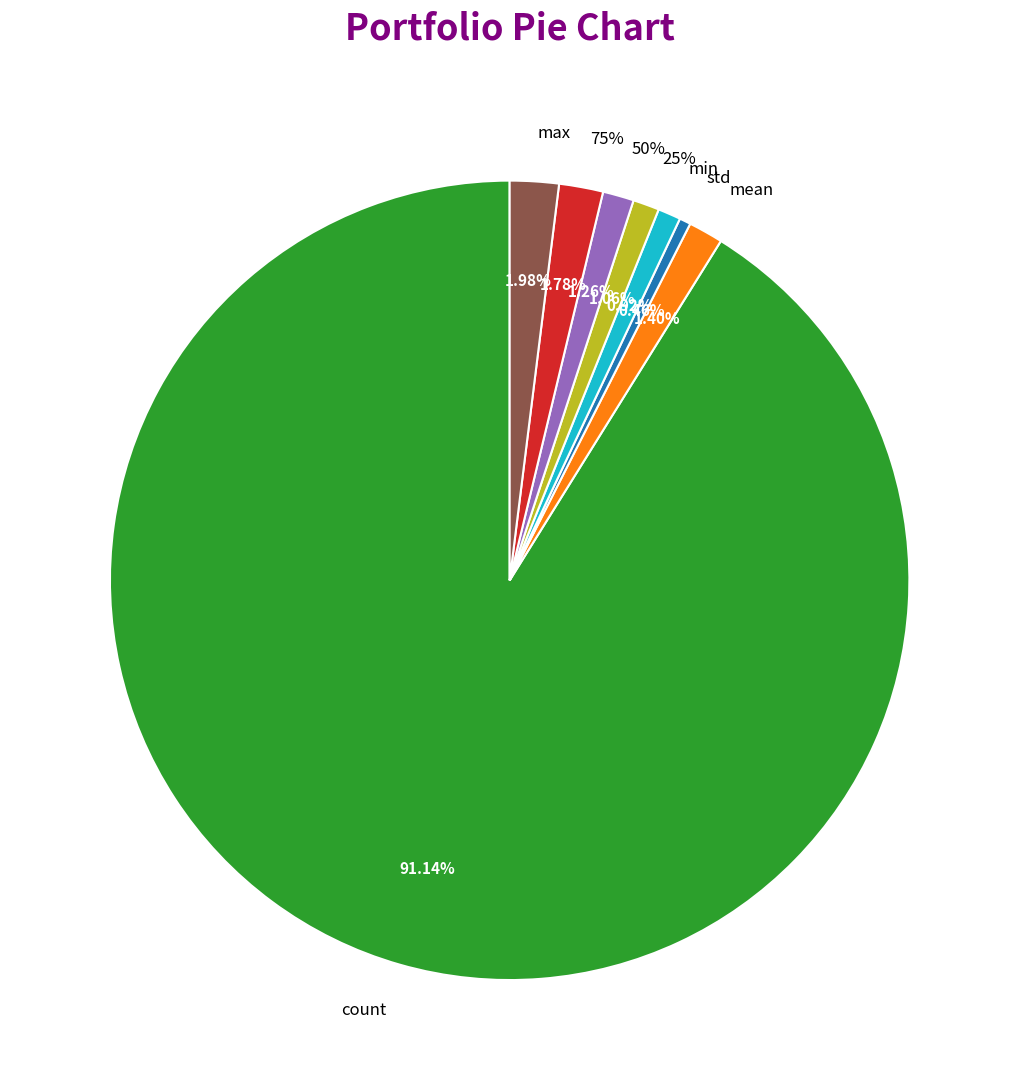

What percentage is NOT represented by 75%?

98.2%